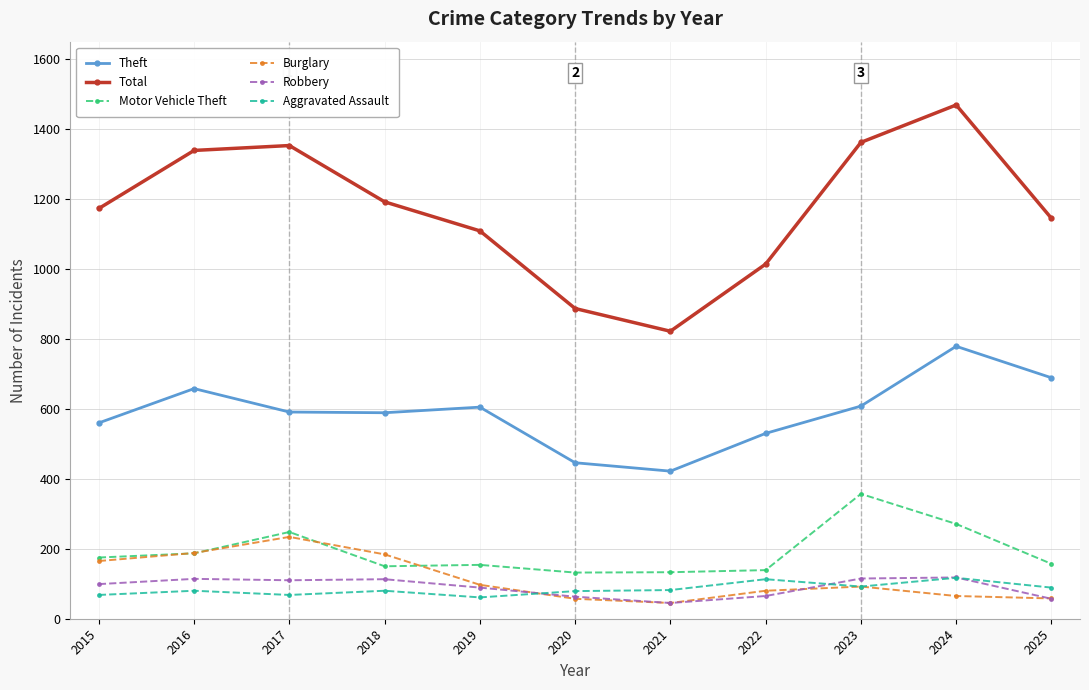

Where is the first local minimum for Total?

2021